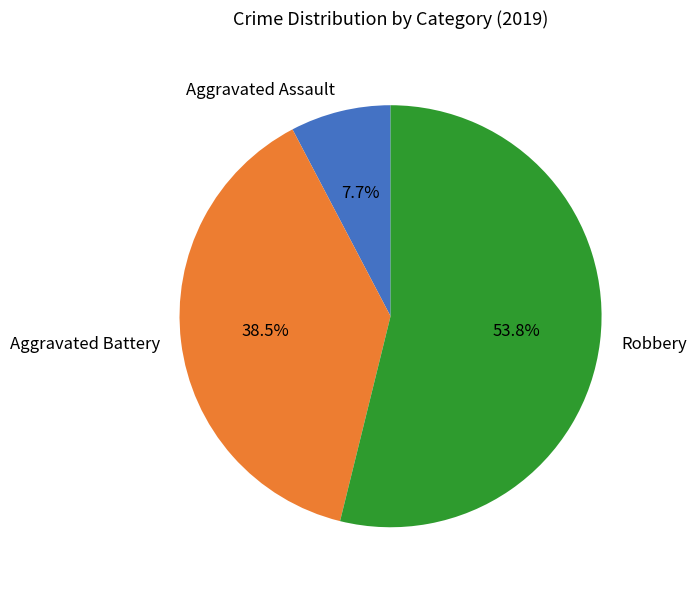

What percentage is the Robbery slice, to the nearest percent?

54%